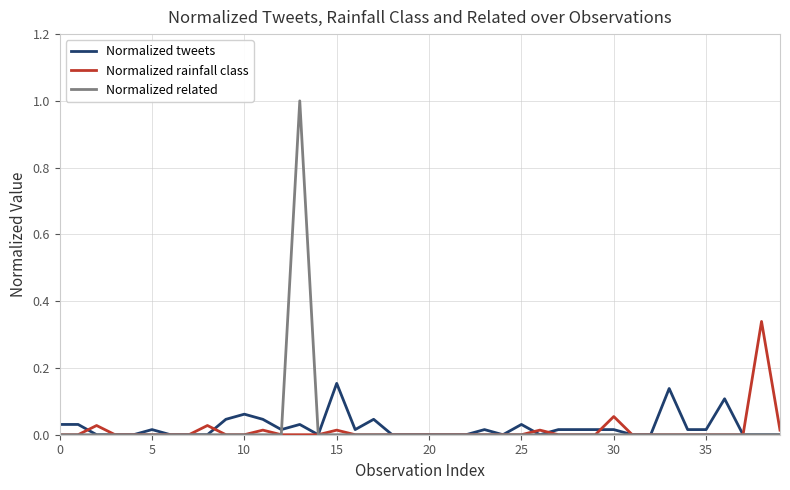

Rank the series by their maximum value, from highest to lowest.

Normalized related, Normalized rainfall class, Normalized tweets